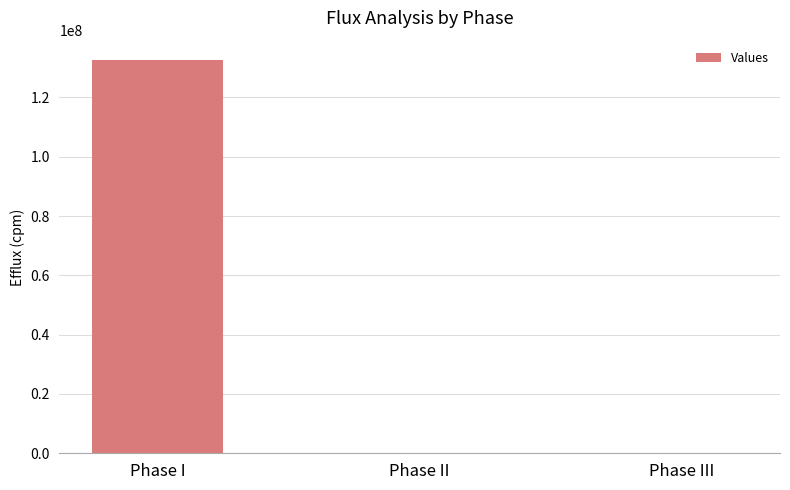

What is the average value?

44164141.1